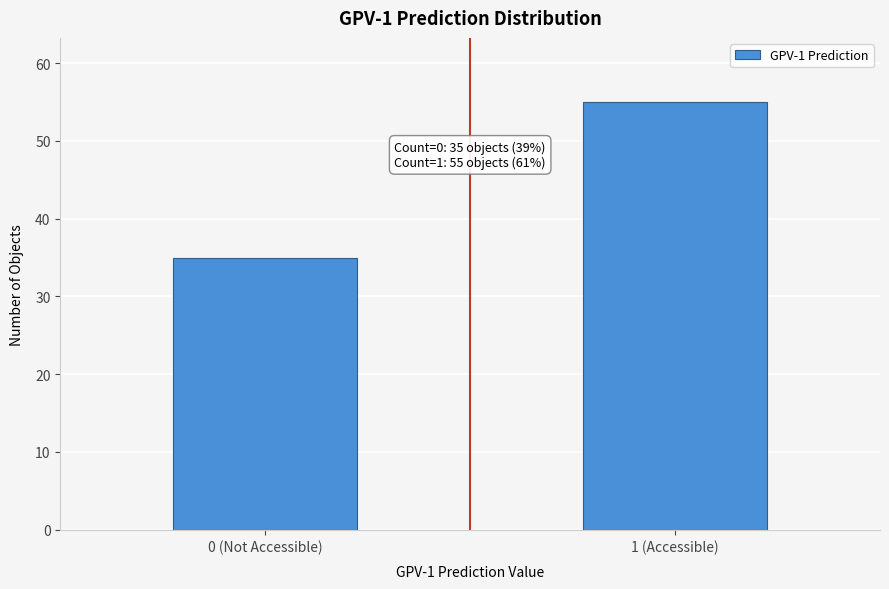

Reading right to left, transcribe all the data shown in this chart.

1 (Accessible)=55	0 (Not Accessible)=35